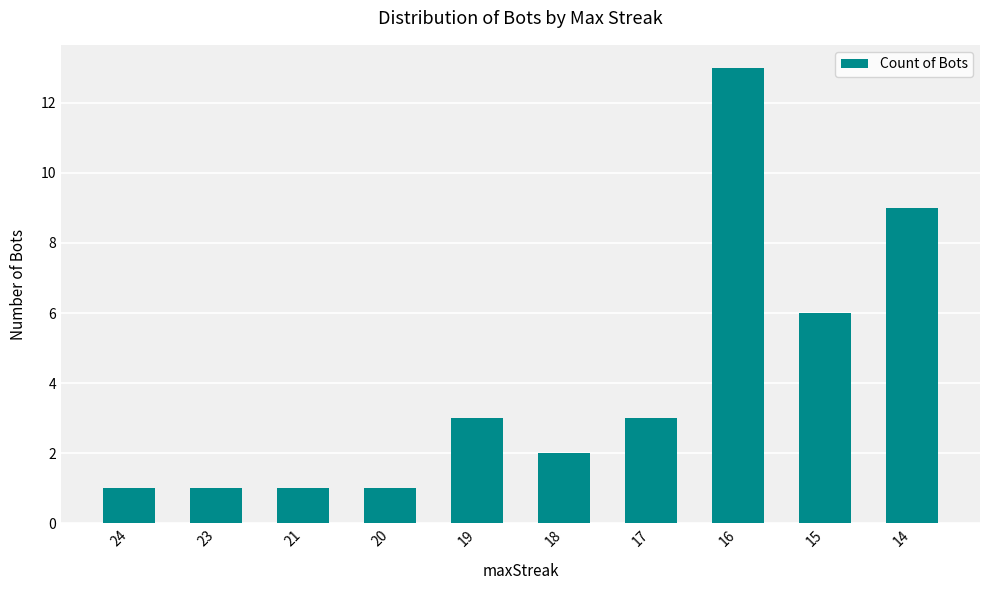

Approximately how many times larger is the value at 19 compared to 17?

1.0